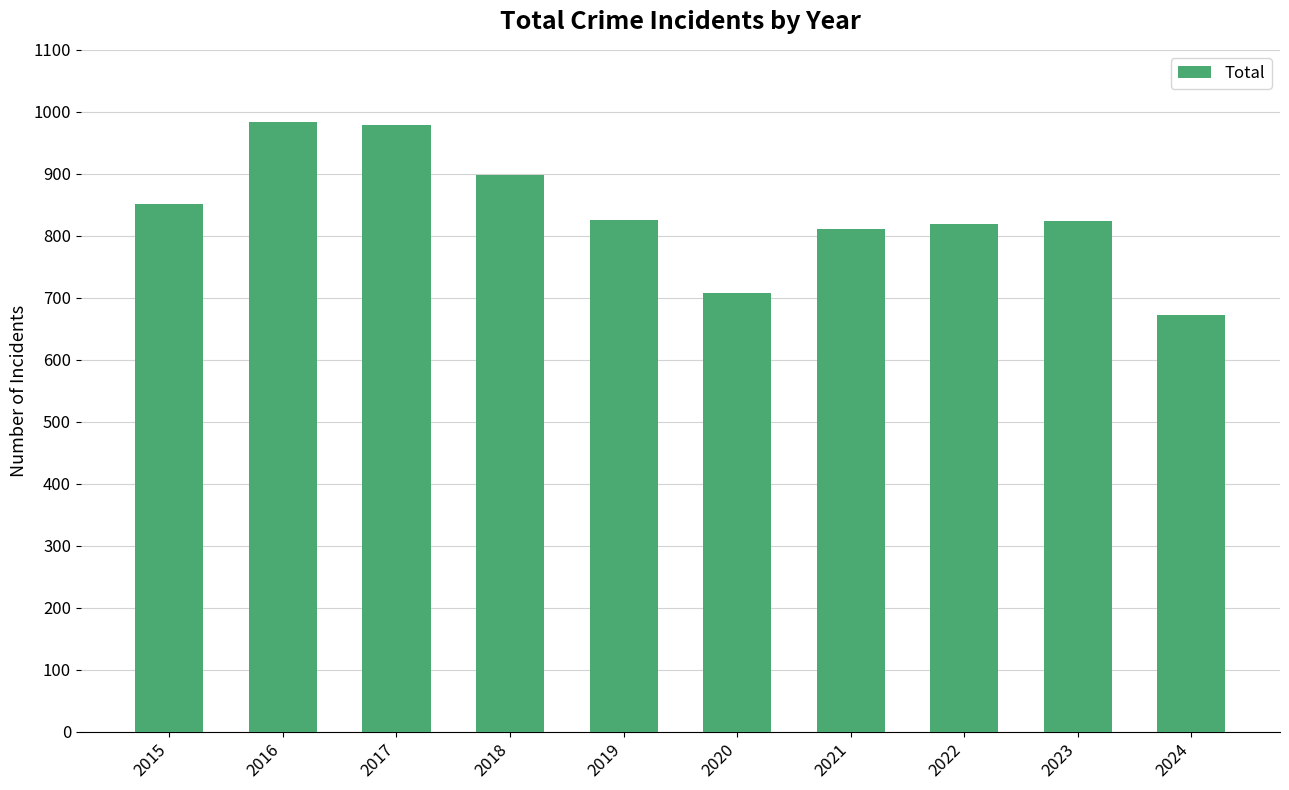

What is the difference between the maximum and minimum values?

311